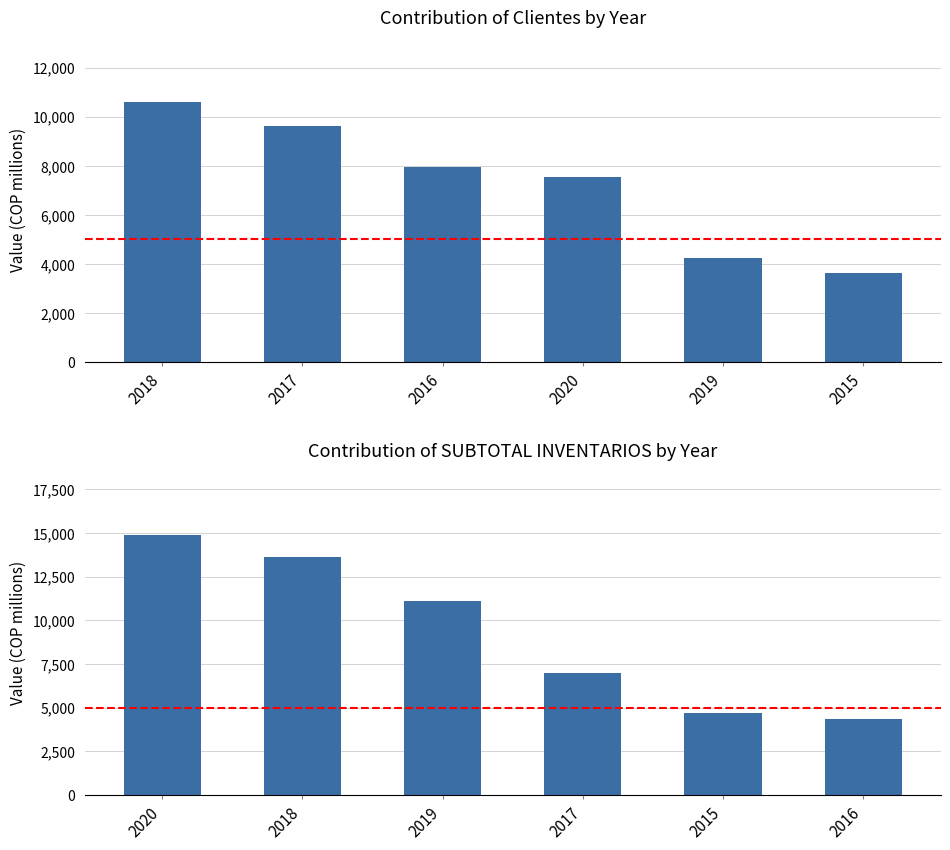

At which label does SUBTOTAL INVENTARIOS first exceed 11125?

2020